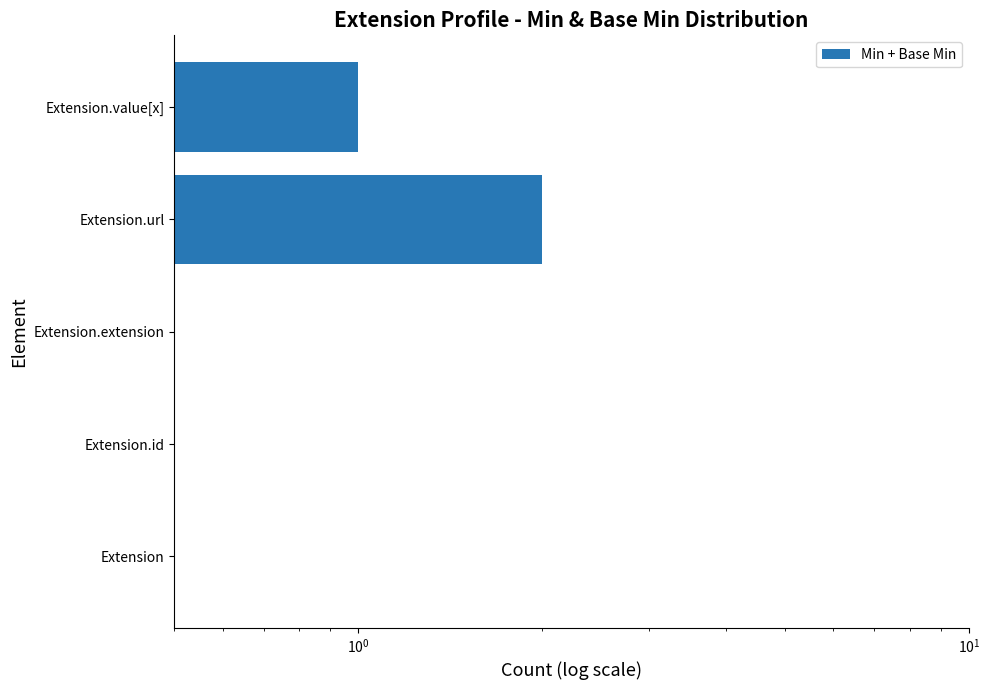

How many bars are there in total?

5